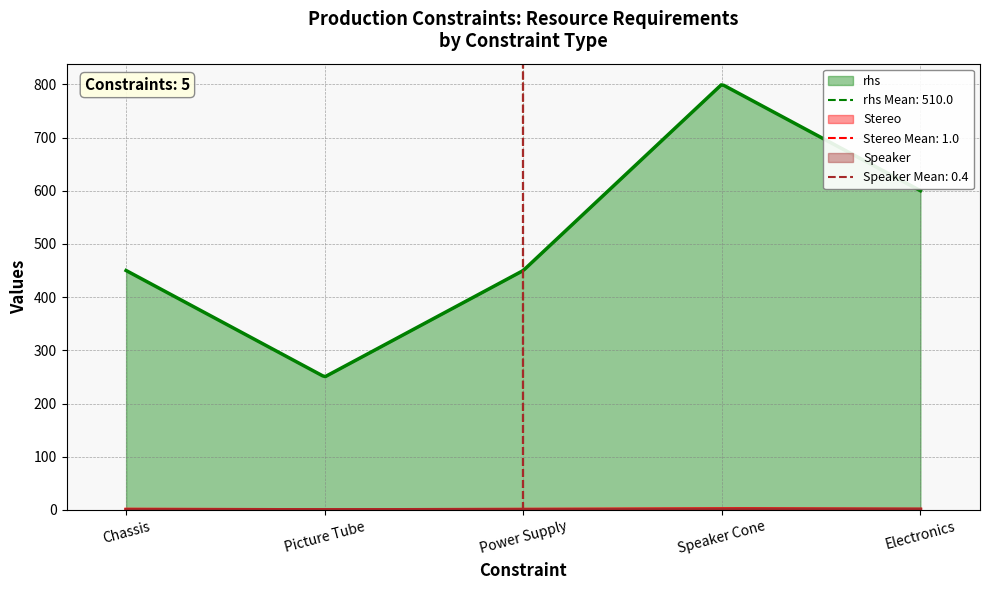

At Chassis, list the series in order from smallest to largest.

Speaker, Stereo, rhs